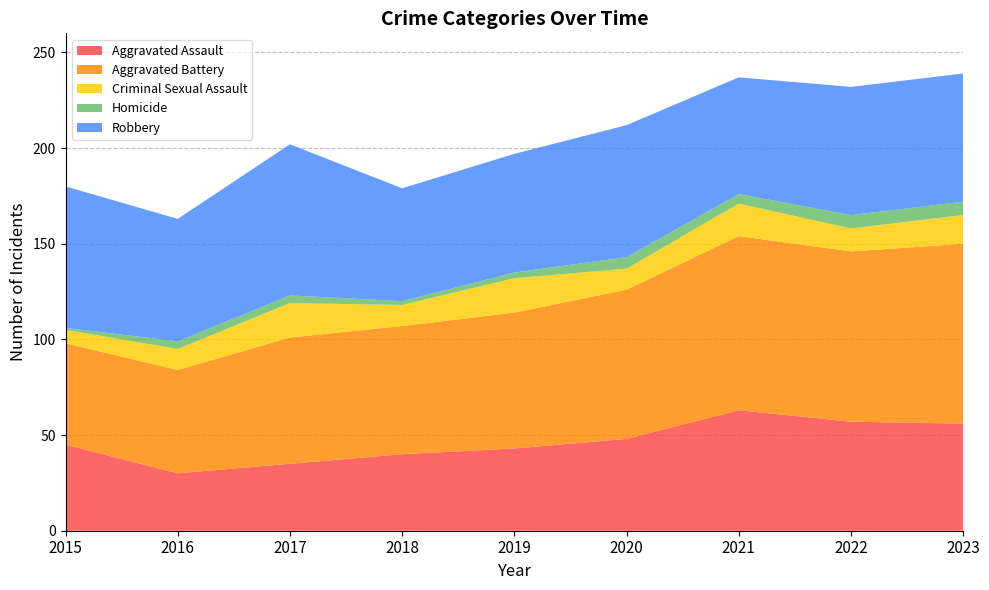

Reading right to left, list all the values displayed in this chart.

Aggravated Assault: 56	57	63	48	43	40	35	30	45
Aggravated Battery: 94	89	91	78	71	67	66	54	53
Criminal Sexual Assault: 15	12	17	11	18	11	18	11	7
Homicide: 7	7	5	6	3	2	4	4	1
Robbery: 67	67	61	69	62	59	79	64	74